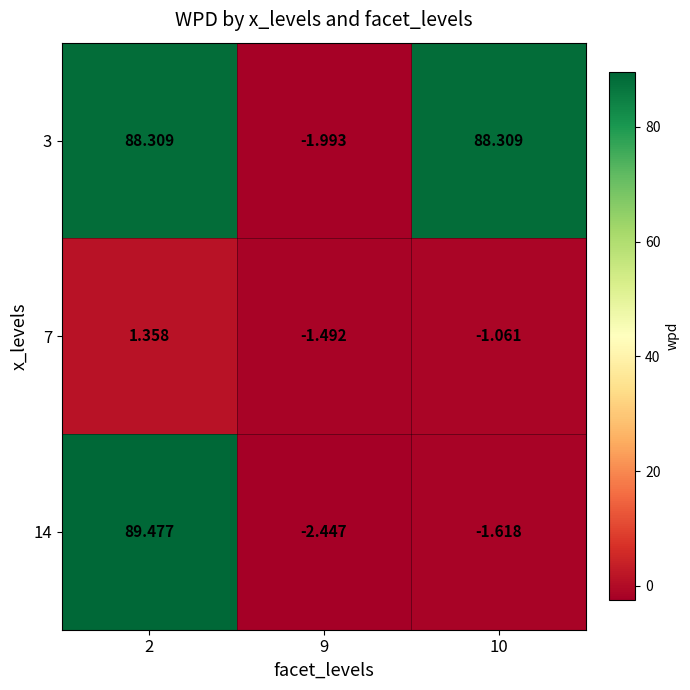

Is the value of 14 at 10 greater than the value of 3 at 9?

Yes